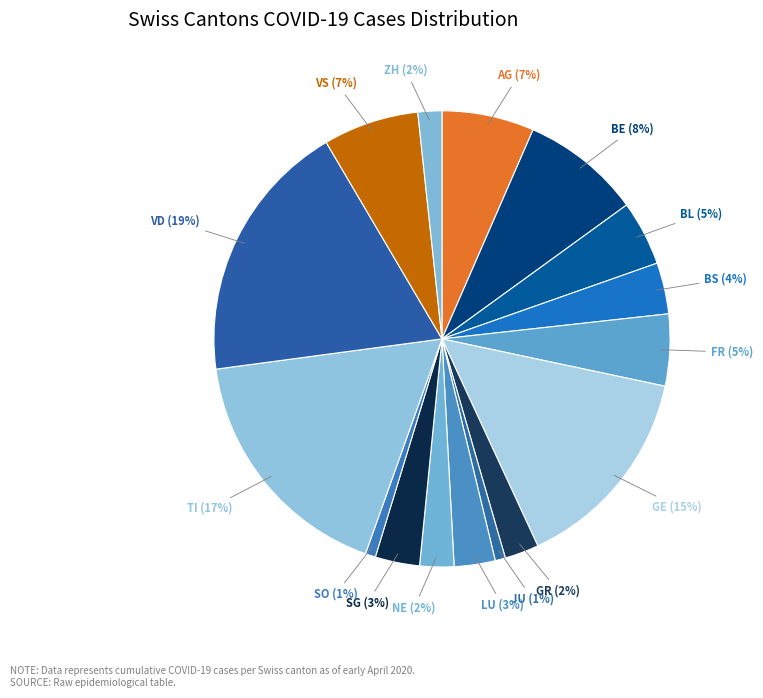

To the nearest percent, what is the difference between the largest and smallest slice percentages?

18%